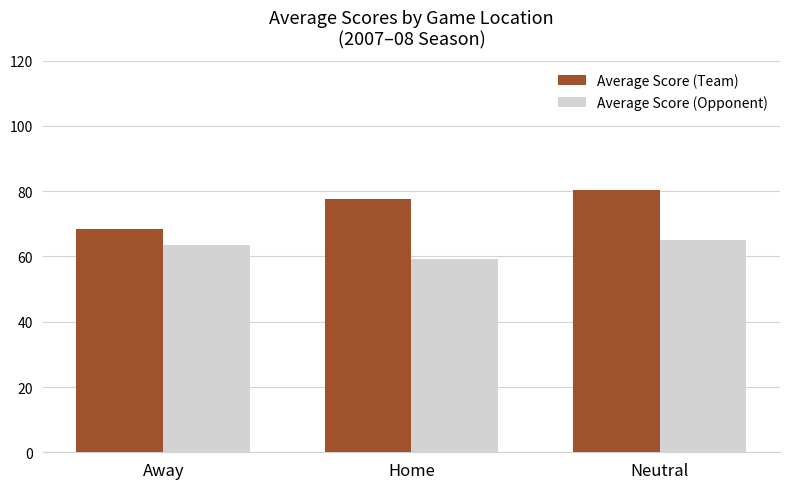

Are the bars horizontal?

No